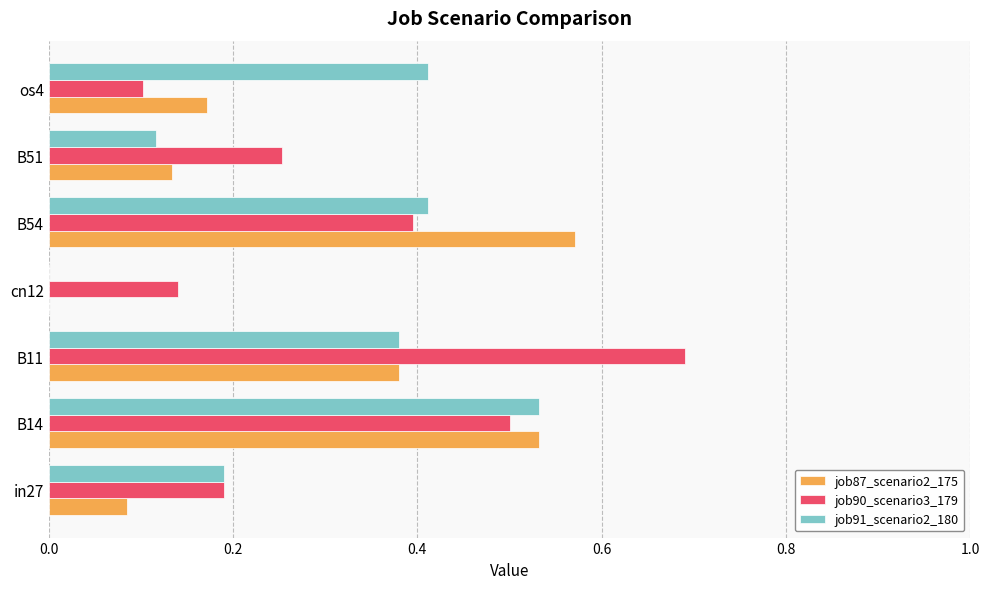

What is the greatest value displayed?

0.7